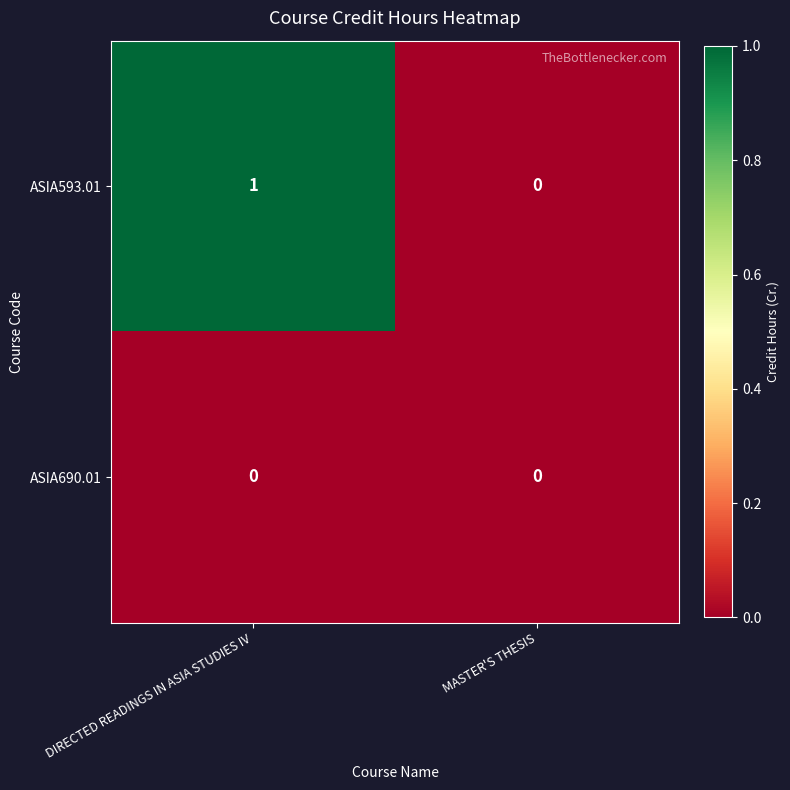

At which category is the sum across all series the highest?

DIRECTED READINGS IN ASIA STUDIES IV